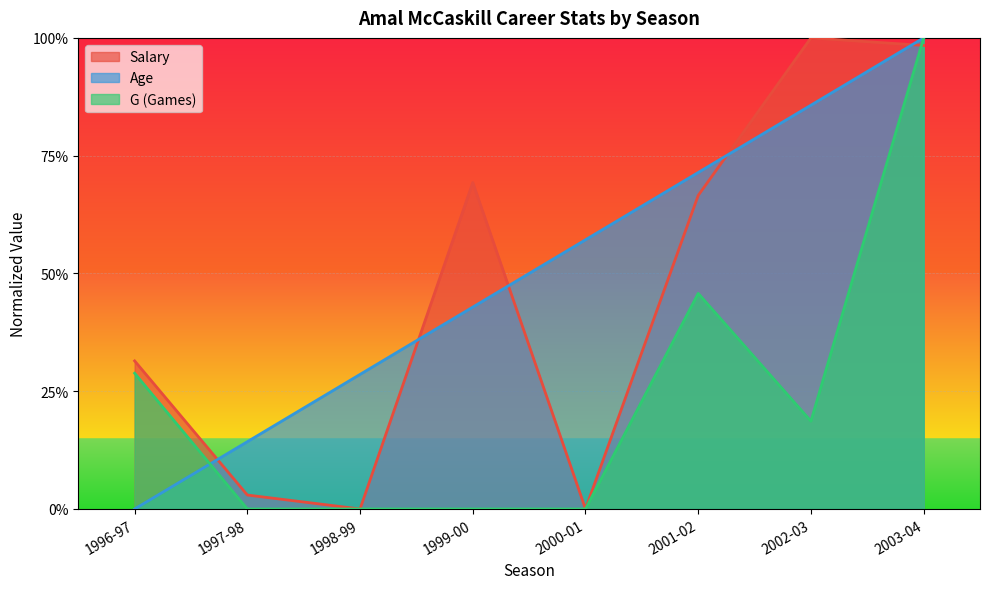

What is the difference between the maximum and second lowest values in the G series?

1.0